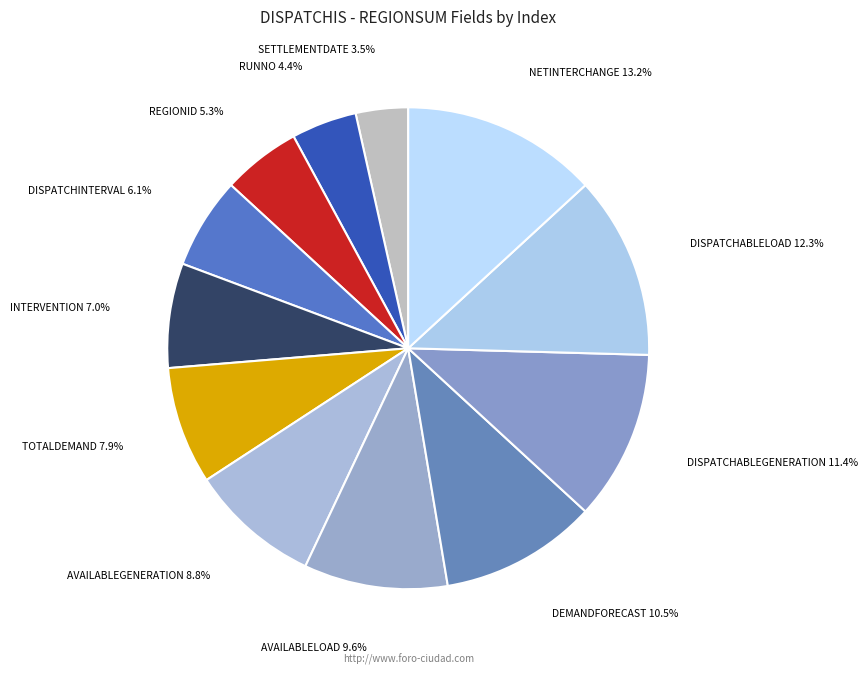

The INTERVENTION slice represents 7% of the pie. True or false?

True